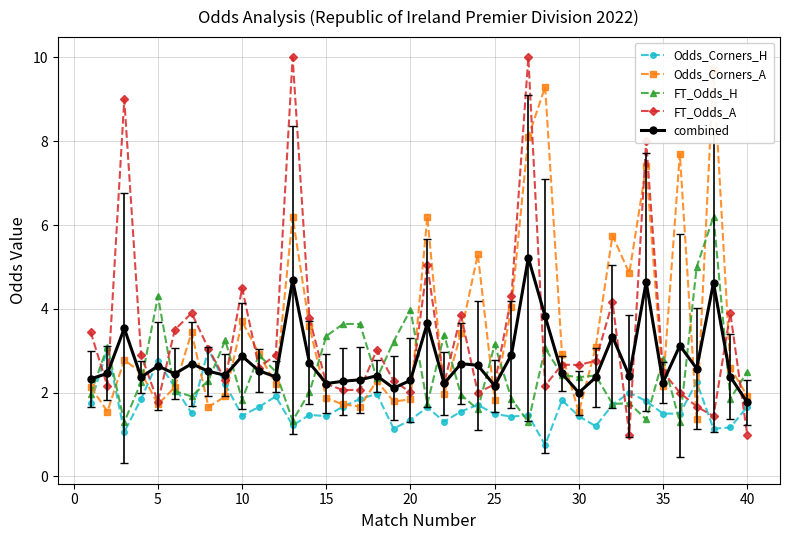

True or false: combined has more than 1 interior local peaks.

True